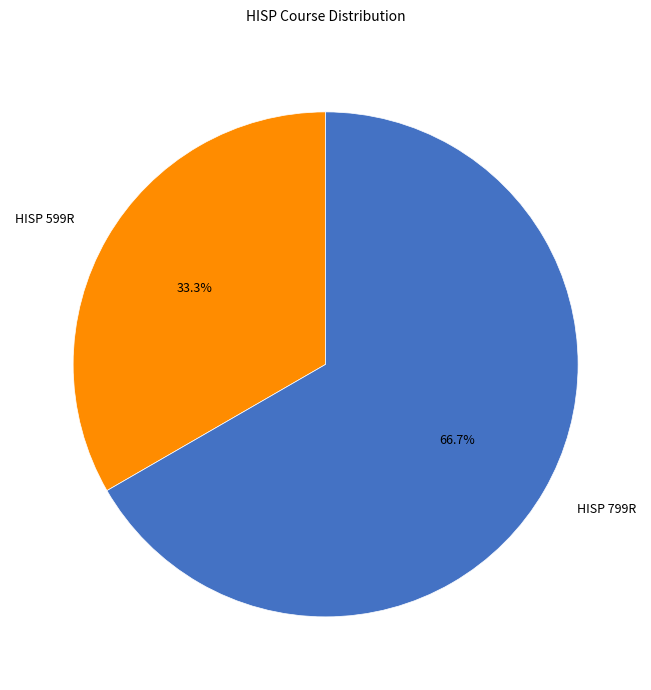

Between HISP 799R and HISP 599R, which is larger?

HISP 799R